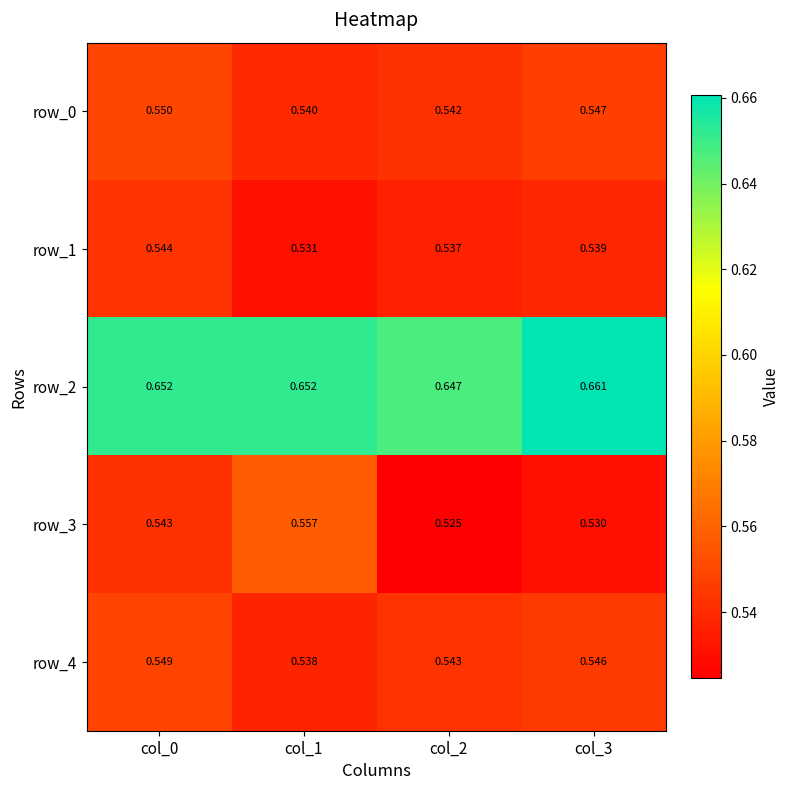

Reading left to right, extract all data points from this chart.

row_0: col_0=0.5	col_1=0.5	col_2=0.5	col_3=0.5
row_1: col_0=0.5	col_1=0.5	col_2=0.5	col_3=0.5
row_2: col_0=0.7	col_1=0.7	col_2=0.6	col_3=0.7
row_3: col_0=0.5	col_1=0.6	col_2=0.5	col_3=0.5
row_4: col_0=0.5	col_1=0.5	col_2=0.5	col_3=0.5